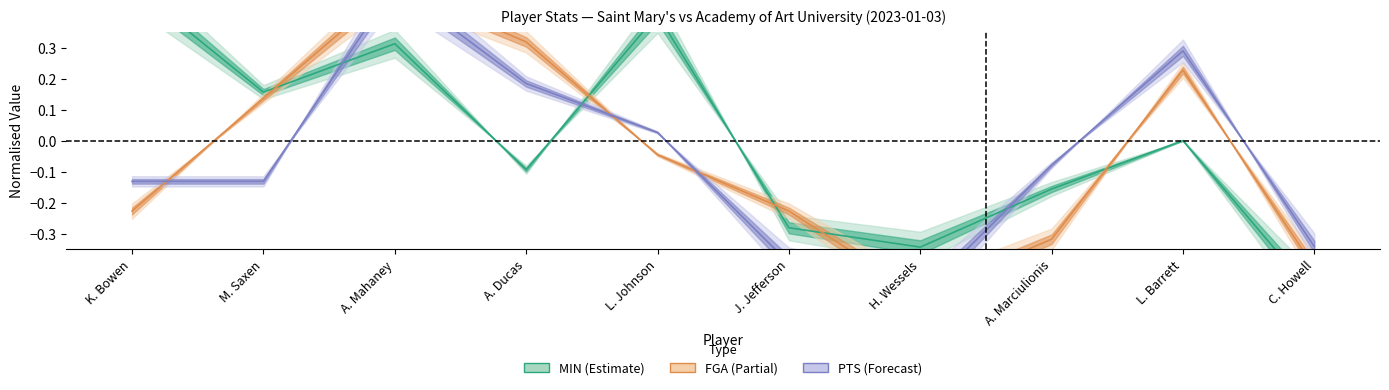

True or false: FGA has a value of -0.4 at J. Jefferson.

False